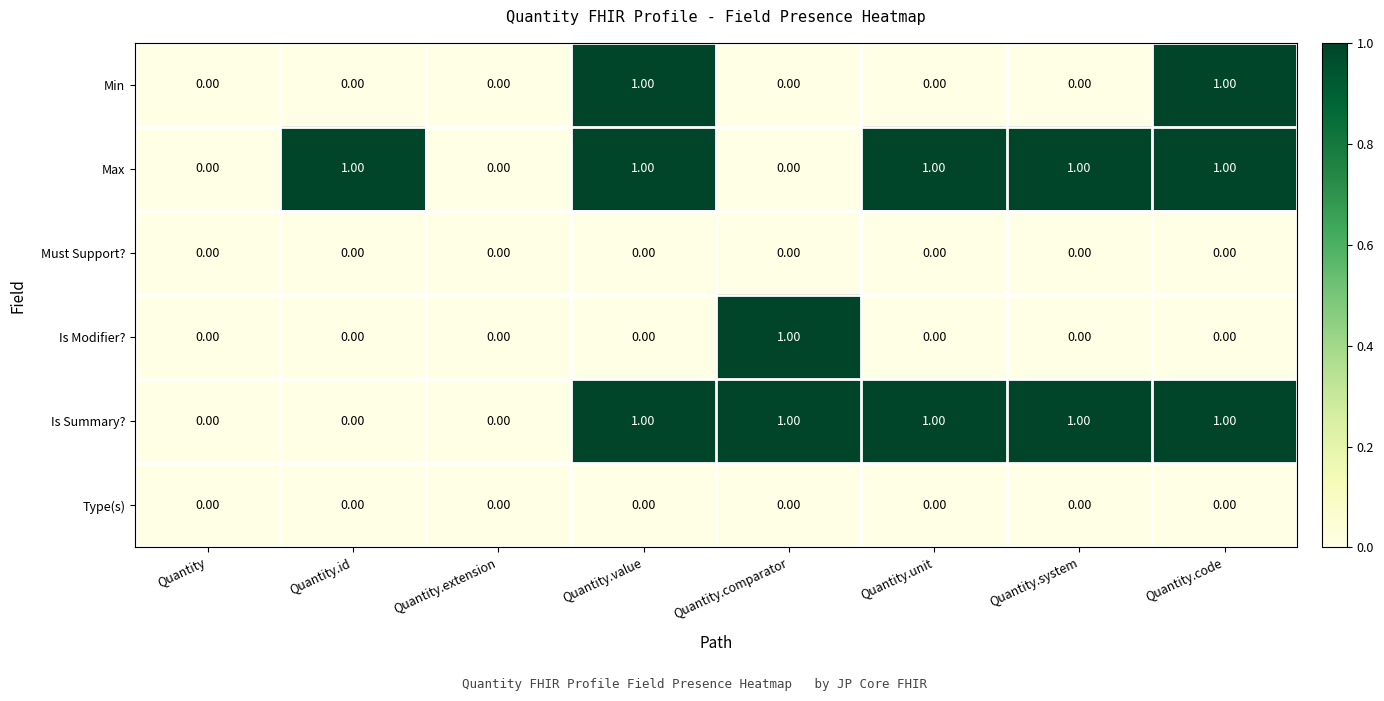

What is the total value across all series at Quantity.code?

3